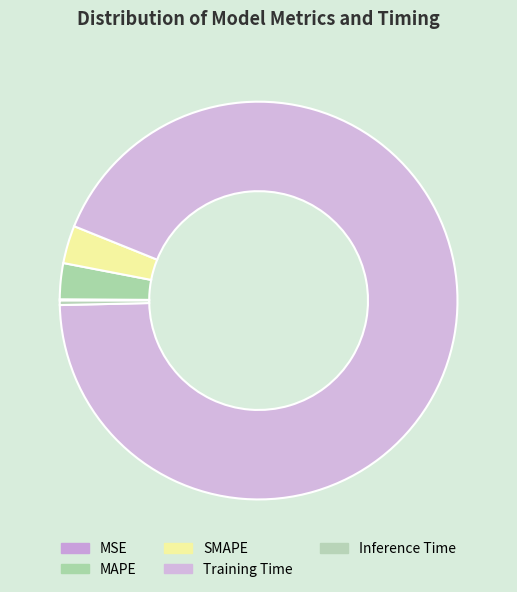

Which has a higher value, Inference Time or MSE?

Inference Time